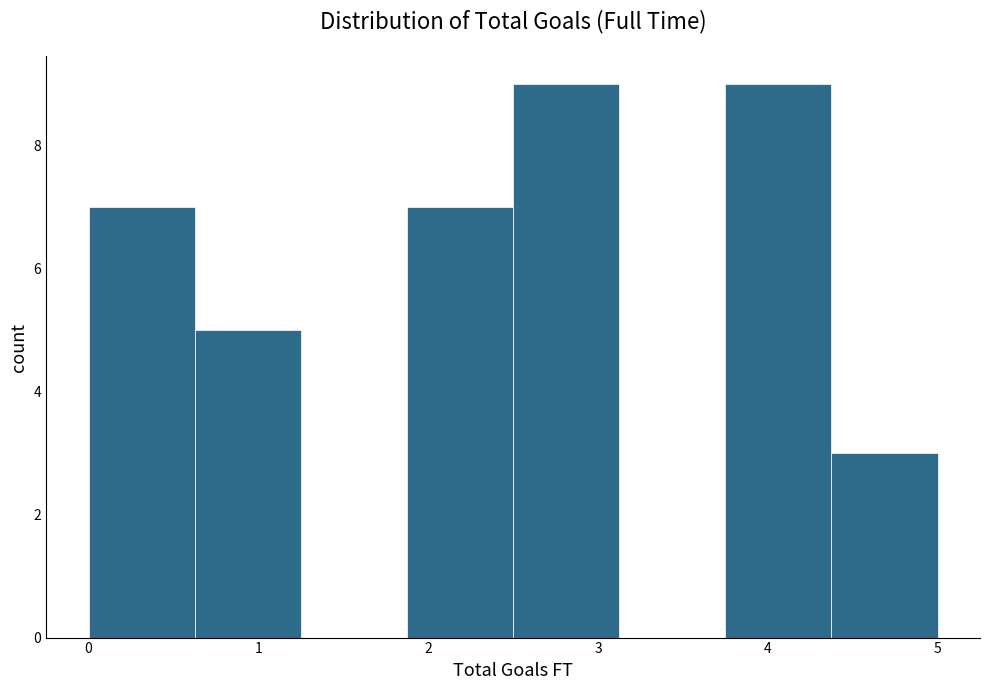

Reading left to right, transcribe this chart: for each bar, give the range it covers on the x-axis and its height. Neither the bar edges nor the heights are printed on the chart, so give them approximately, as read against the axes.

0.0 to 0.6: 7
0.6 to 1.3: 5
1.3 to 1.9: 0
1.9 to 2.5: 7
2.5 to 3.1: 9
3.1 to 3.8: 0
3.8 to 4.4: 9
4.4 to 5.0: 3